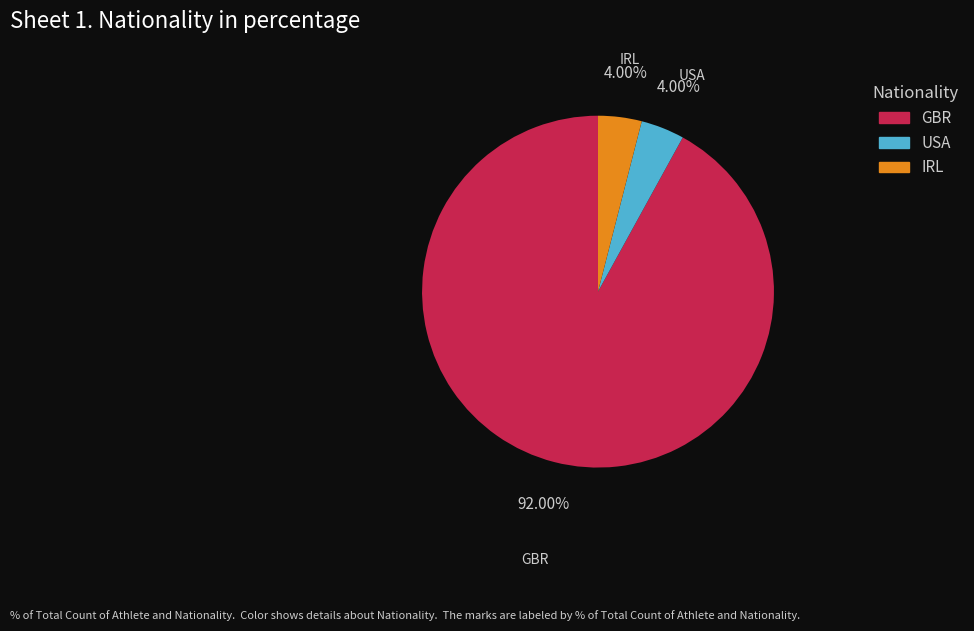

To the nearest percent, what is the combined percentage of GBR and IRL?

96%